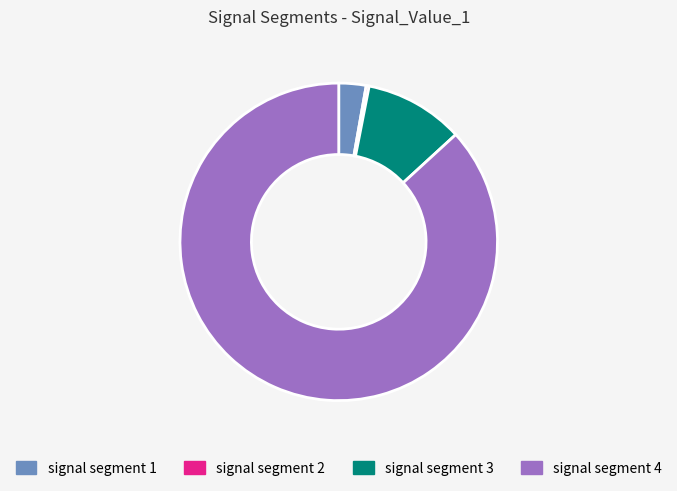

Is the sum of signal segment 3 and signal segment 4 greater than half?

Yes